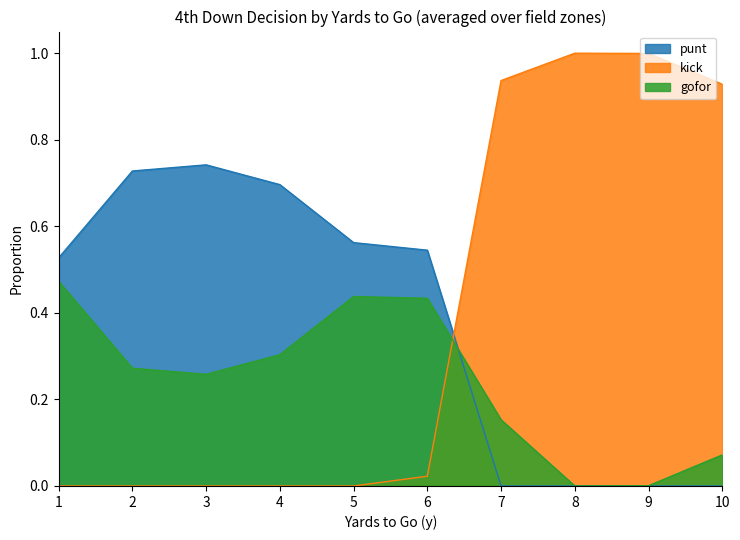

At which category does the chart reach its minimum across all series?

7